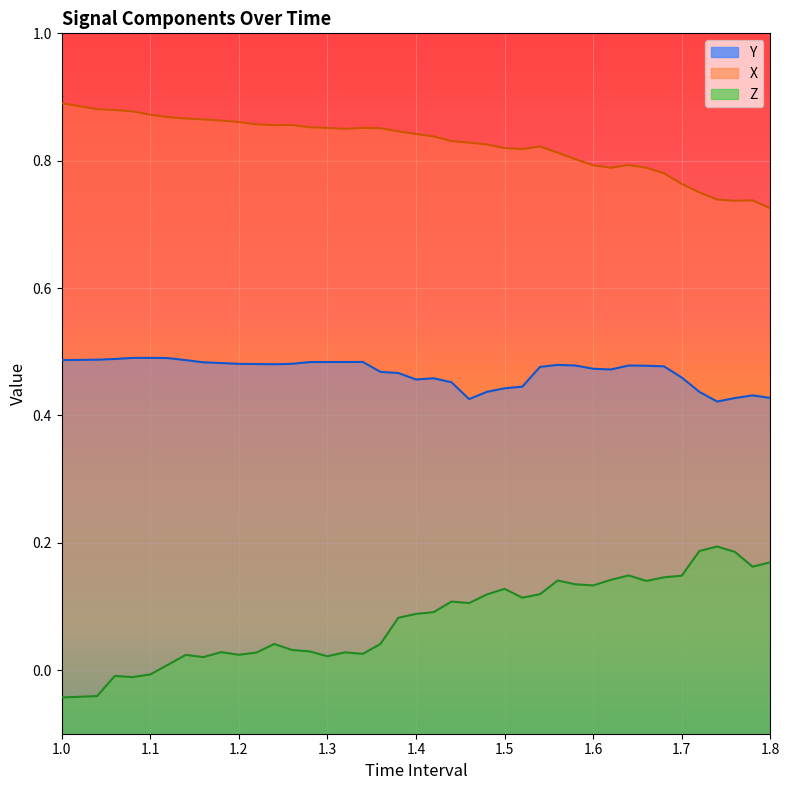

The value of Z at 31 is 0.1. True or false?

False